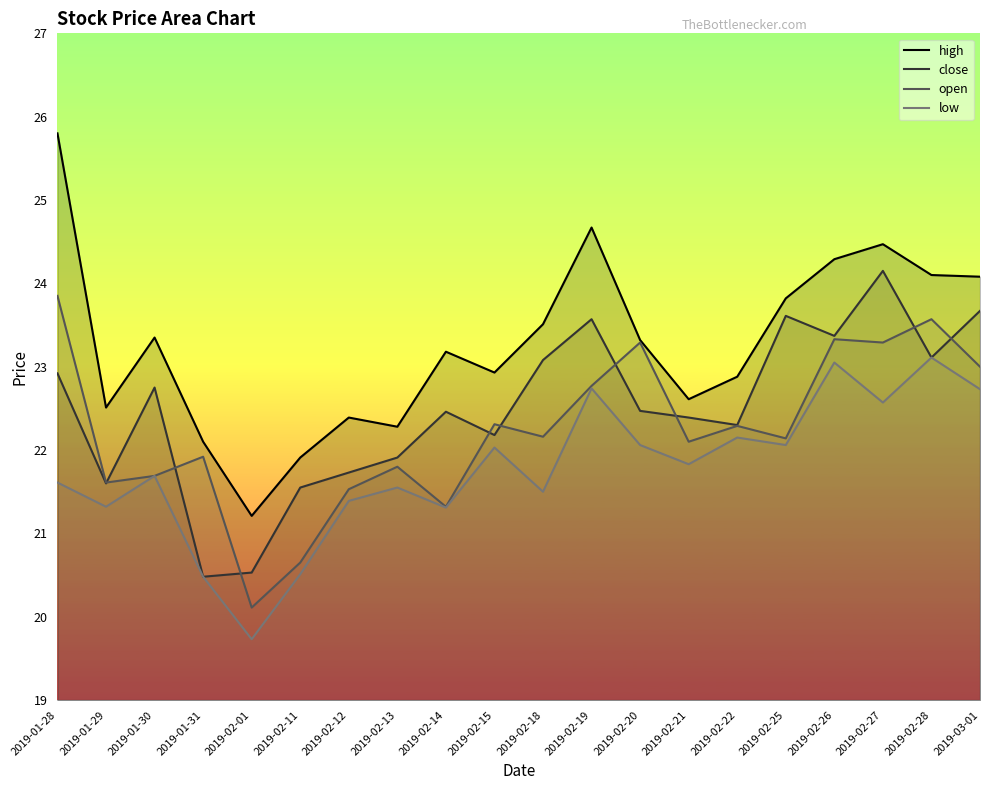

Where is the first local minimum for open?

2019-01-29